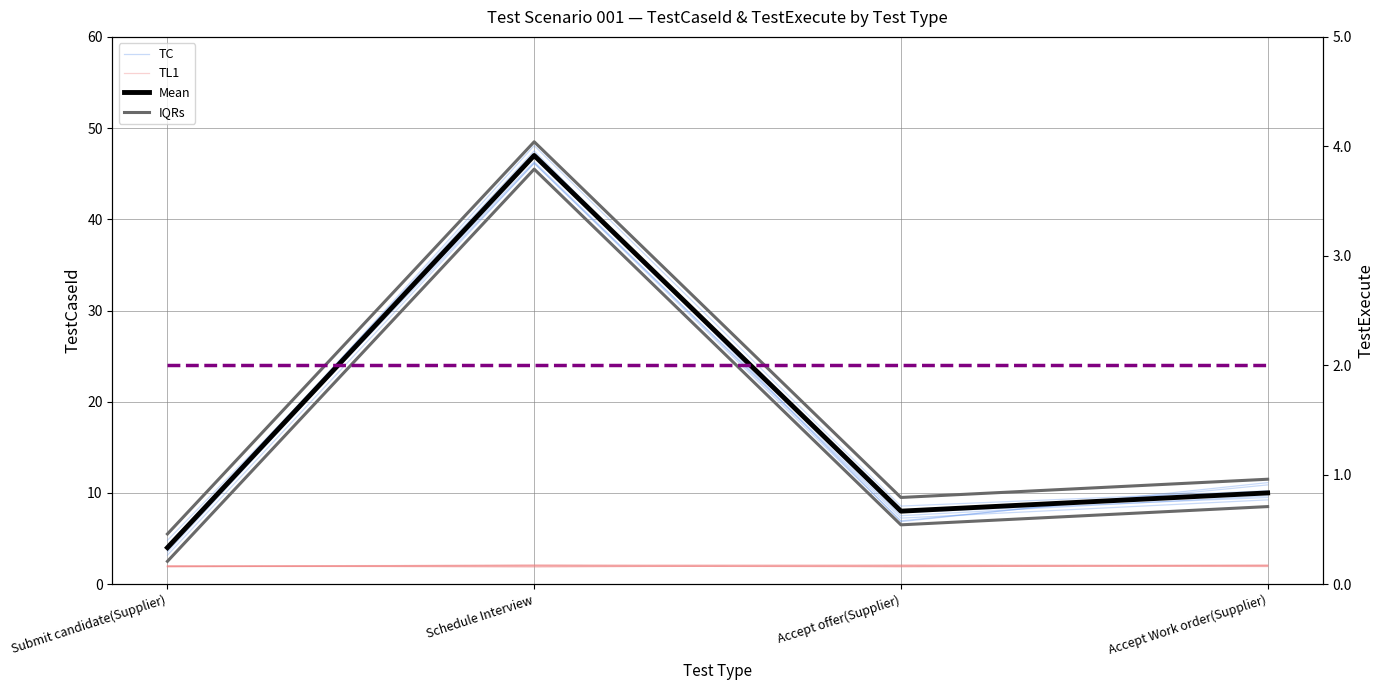

What value does the TL1 series have at Schedule Interview?

2.1